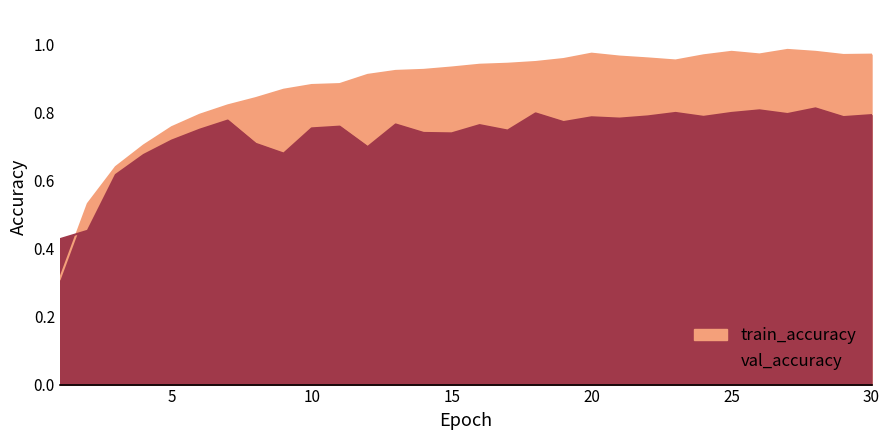

What is the value of the train_accuracy point at the 19th from the left?

1.0